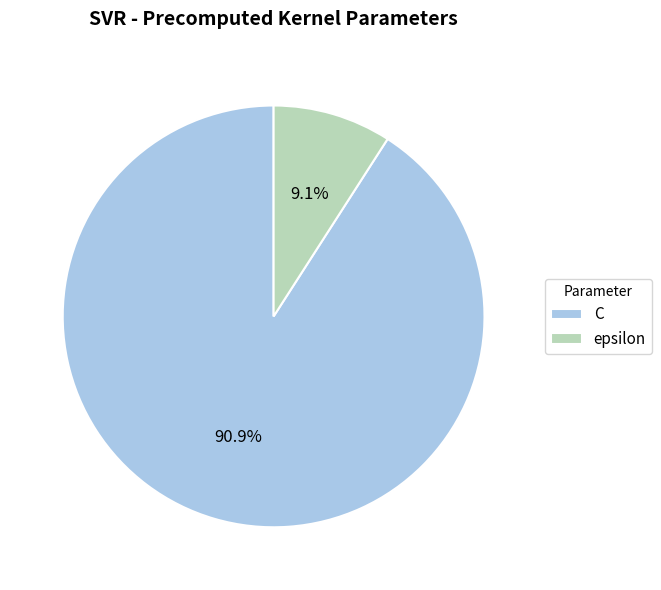

To the nearest percent, what is the combined percentage of epsilon and C?

100%